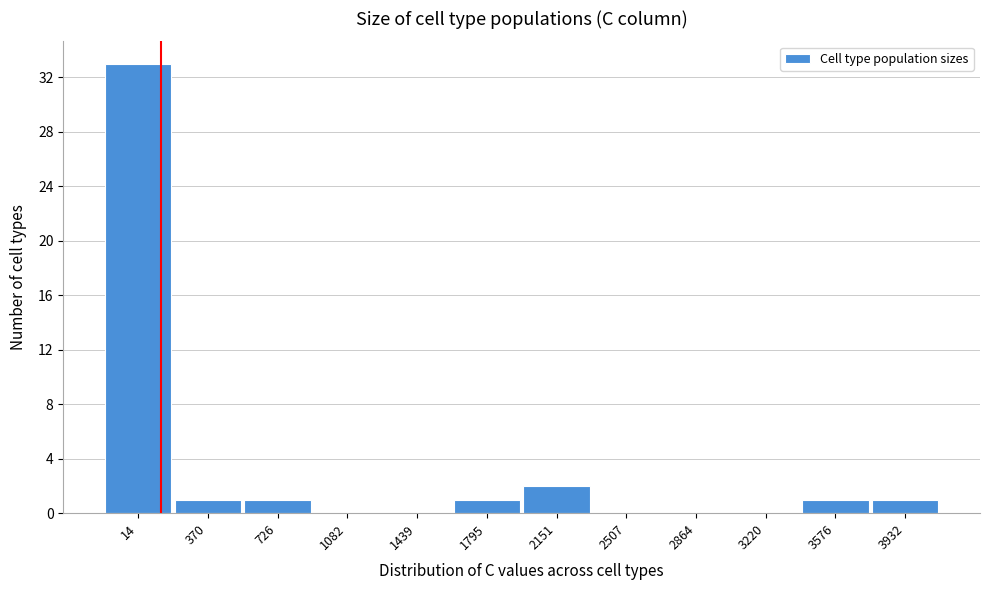

Reading right to left, list all the values displayed in this chart.

3932=1	3576=1	3220=0	2864=0	2507=0	2151=2	1795=1	1439=0	1082=0	726=1	370=1	14=33